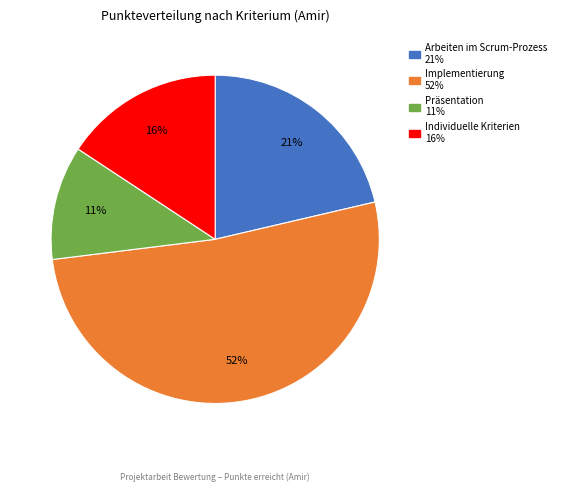

Approximately how many times larger is the value at Präsentation compared to Arbeiten im Scrum-Prozess?

0.5